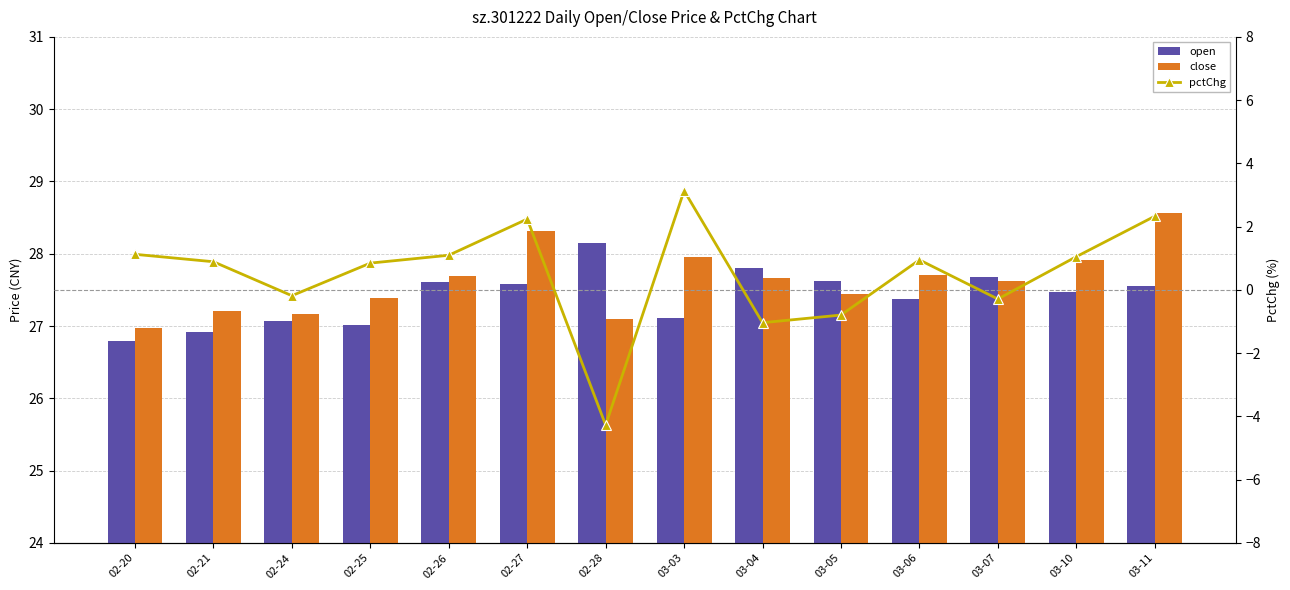

What is the total value across all series at 02-20?

54.9